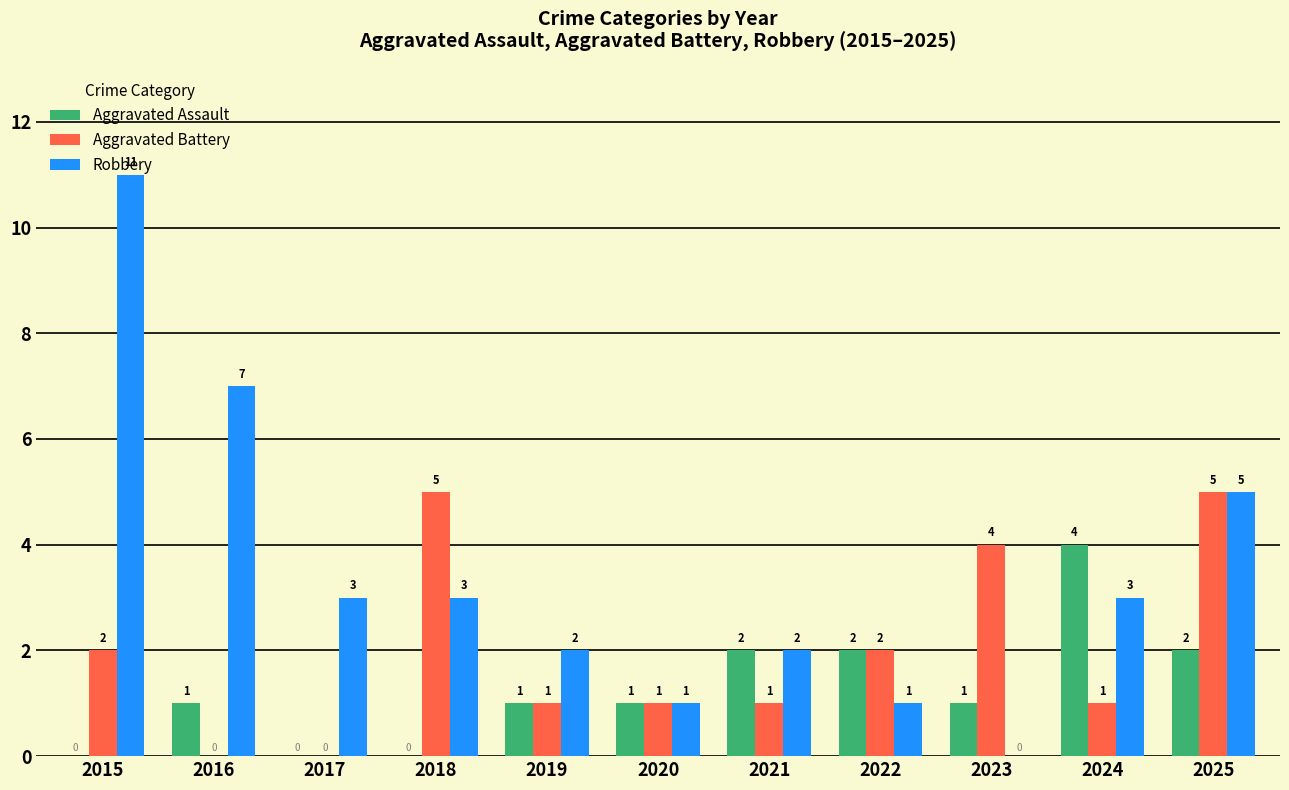

Reading right to left, transcribe all the data shown in this chart.

Aggravated Assault: 2025=2	2024=4	2023=1	2022=2	2021=2	2020=1	2019=1	2018=0	2017=0	2016=1	2015=0
Aggravated Battery: 2025=5	2024=1	2023=4	2022=2	2021=1	2020=1	2019=1	2018=5	2017=0	2016=0	2015=2
Robbery: 2025=5	2024=3	2023=0	2022=1	2021=2	2020=1	2019=2	2018=3	2017=3	2016=7	2015=11